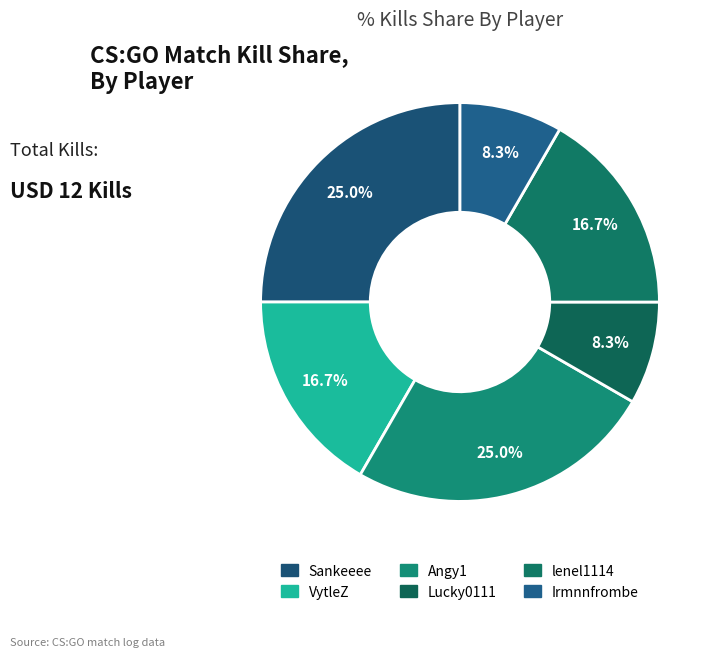

Rank the categories by value from highest to lowest.

Sankeeee, Angy1, VytleZ, lenel1114, Lucky0111, Irmnnfrombe